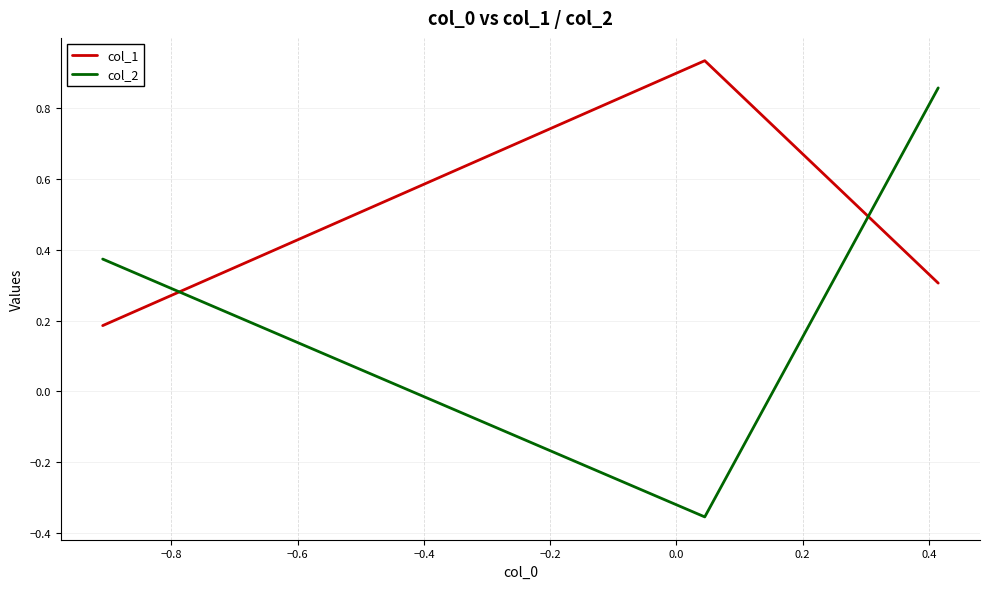

What is the average value of the col_1 series?

0.5